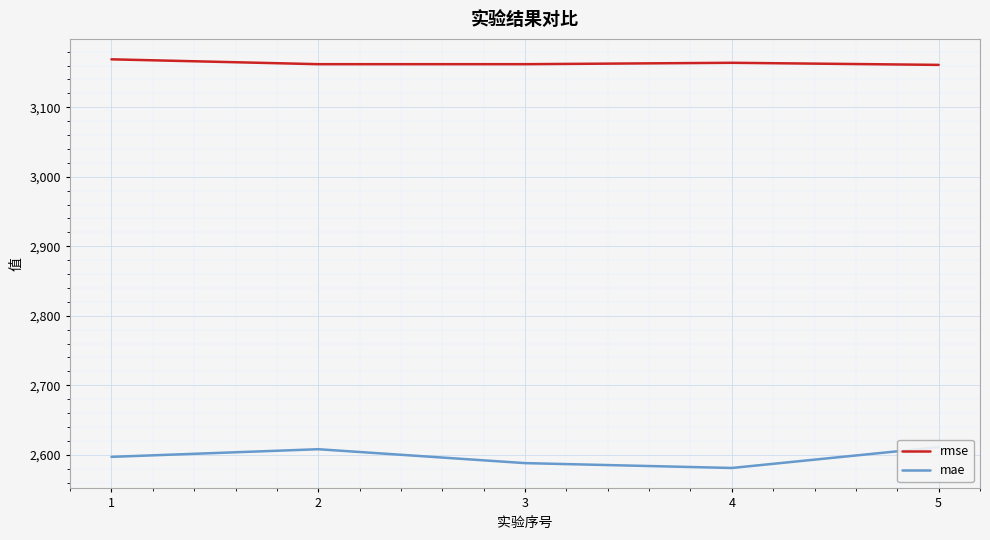

True or false: mae and rmse cross at least once.

False